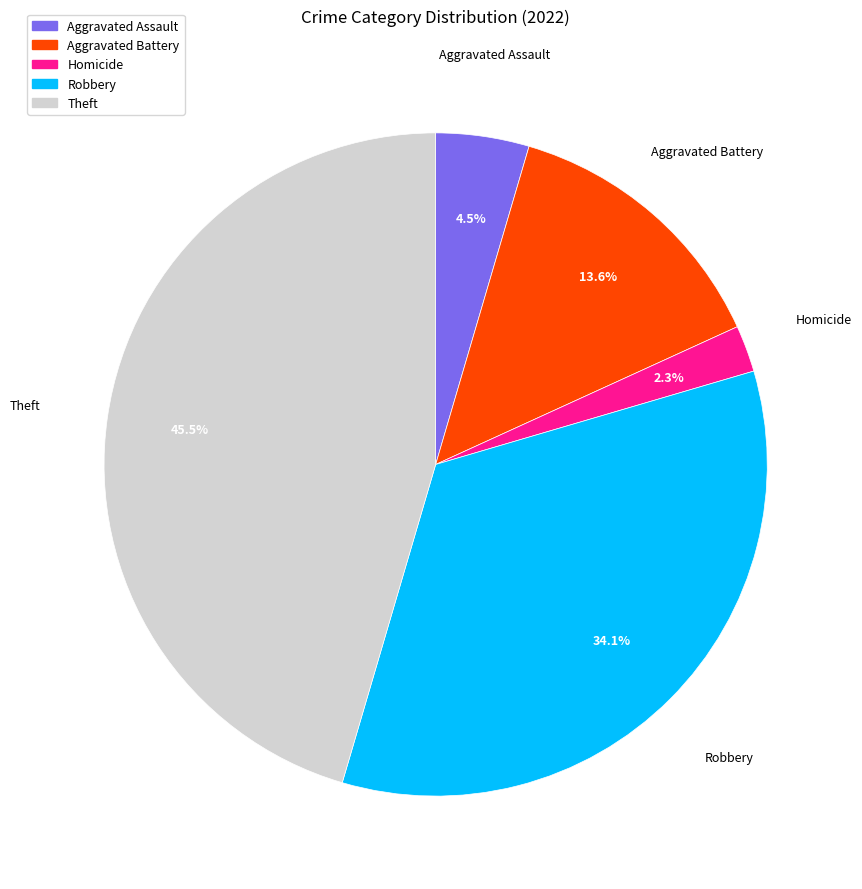

Is there any slice that represents more than half of the pie?

No